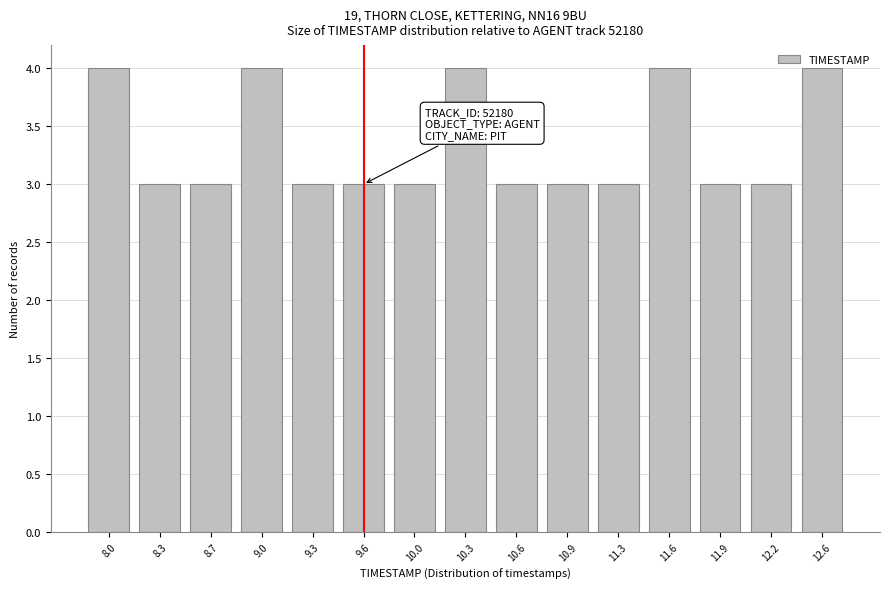

What position from the left is 9.0?

4